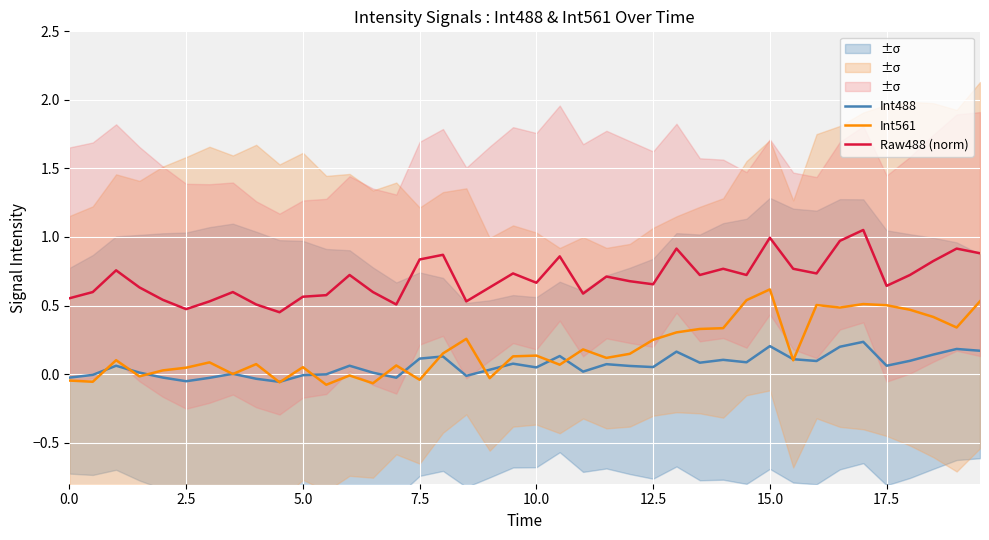

What is the highest value of the Int488 series?

0.2